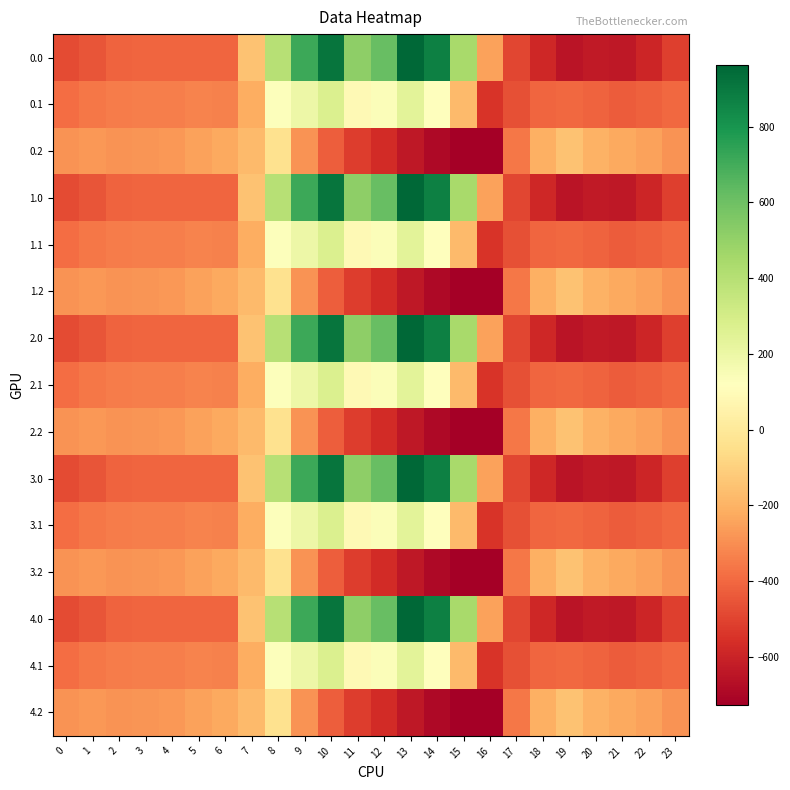

List the series in order of their peak value, highest first.

0.0, 1.0, 2.0, 3.0, 4.0, 0.1, 1.1, 2.1, 3.1, 4.1, 0.2, 1.2, 2.2, 3.2, 4.2